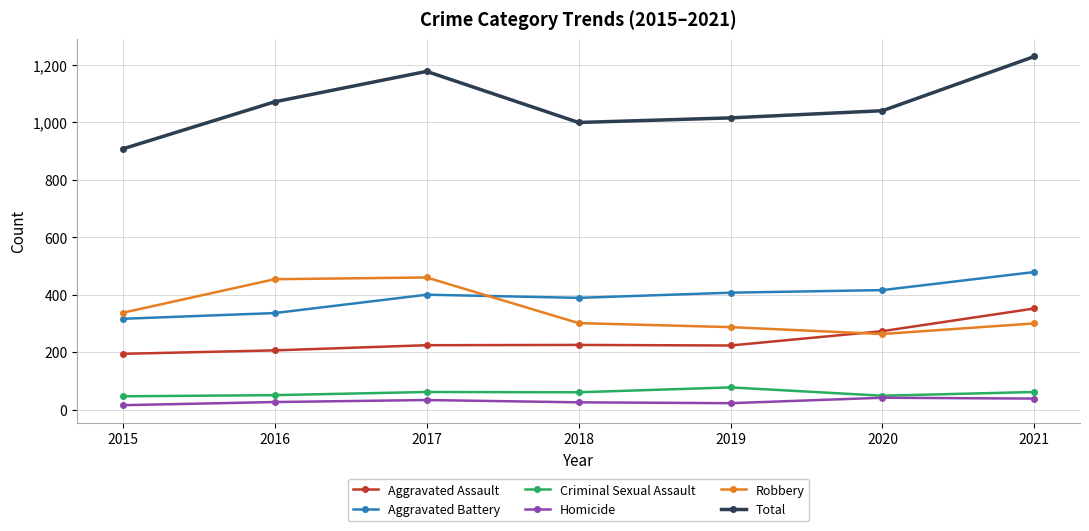

True or false: Aggravated Assault and Criminal Sexual Assault intersect in this chart.

False